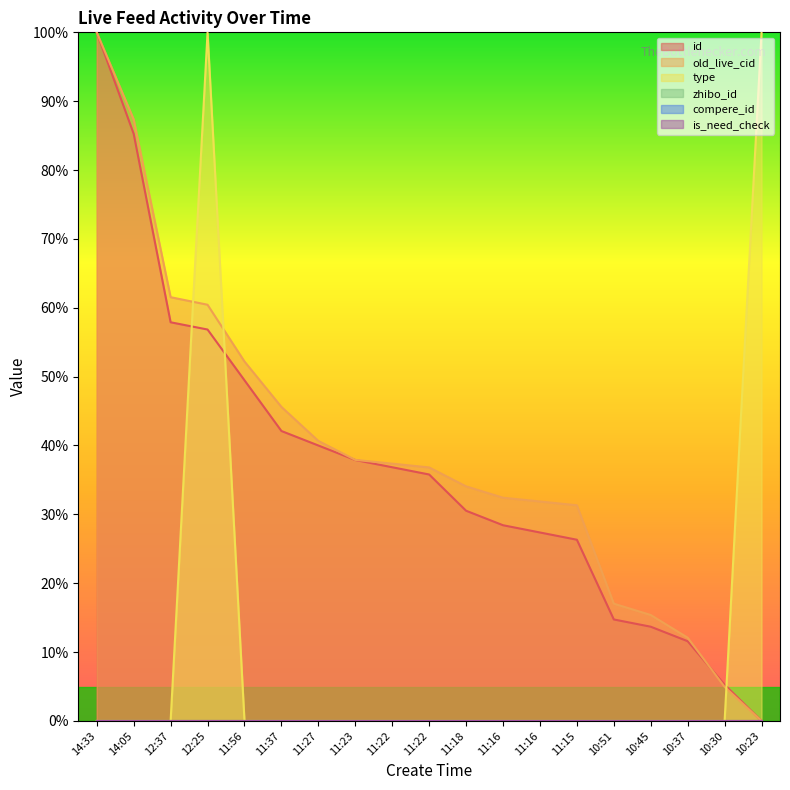

Which series has the largest range (max minus min)?

id